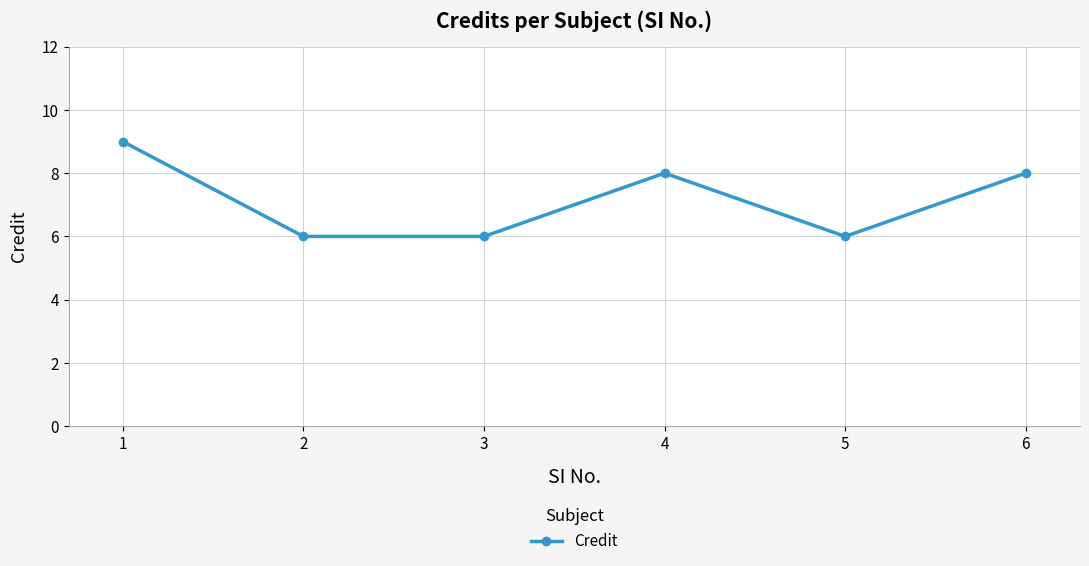

What is the ratio of the value at 1 to the value at 5?

1.5